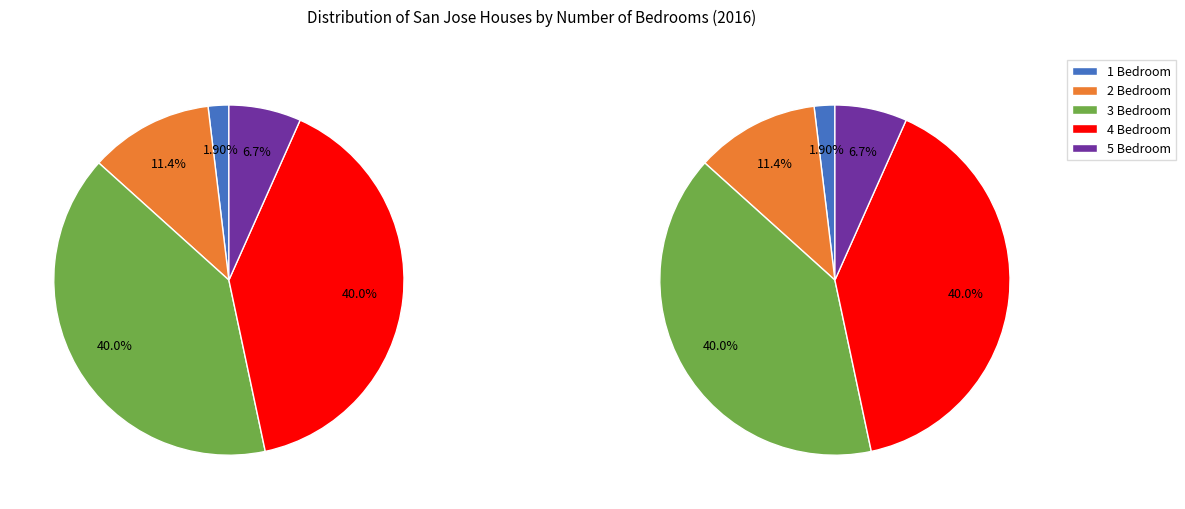

True or false: 4 Bedroom accounts for 40% of the total.

True